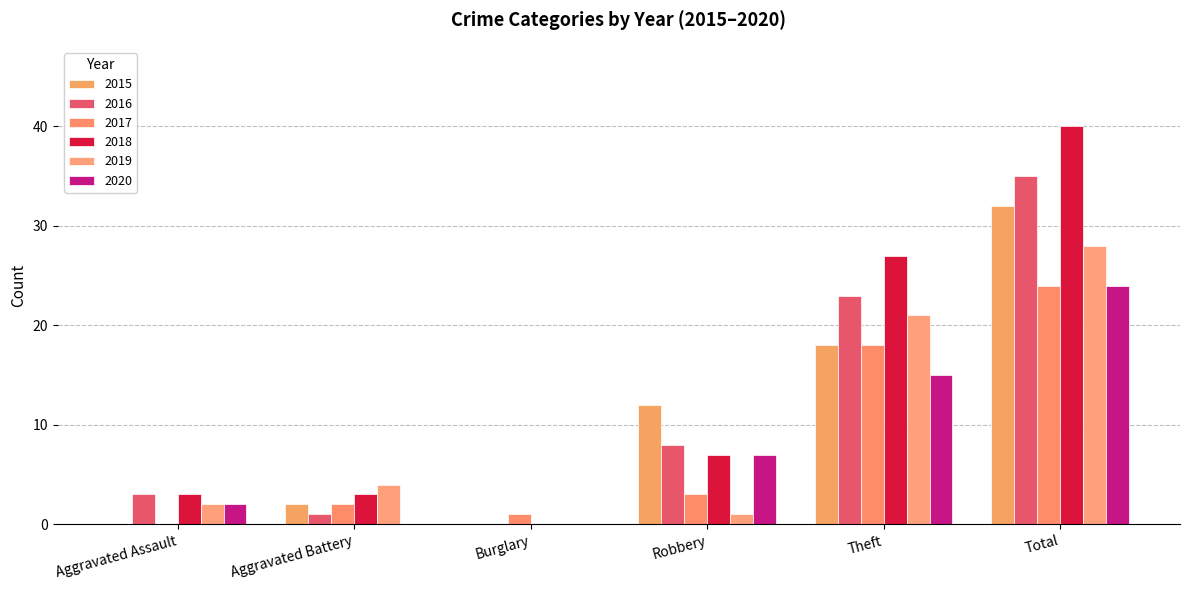

How many series are shown in this chart?

6